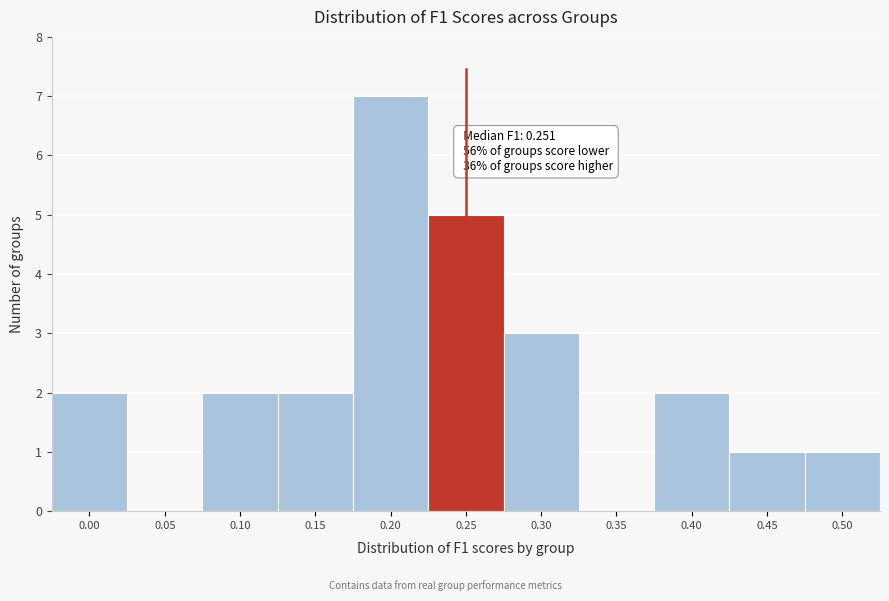

Reading right to left, extract all data points from this chart.

0.50=1	0.45=1	0.40=2	0.35=0	0.30=3	0.25=5	0.20=7	0.15=2	0.10=2	0.05=0	0.00=2